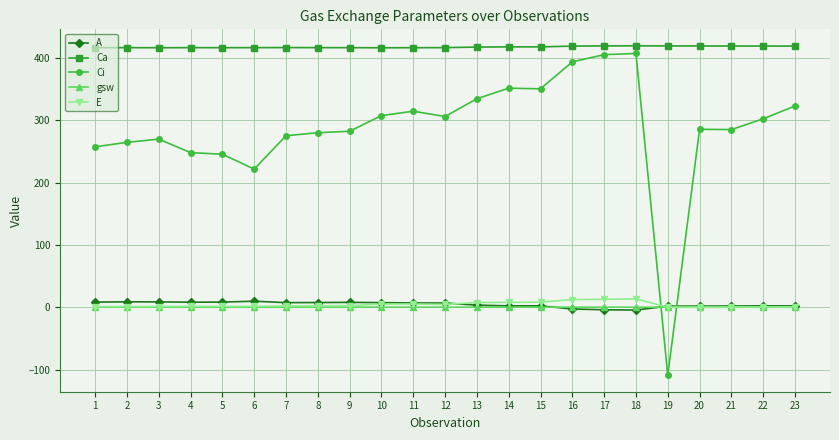

The value of Ca at 7 is 416.7. True or false?

True